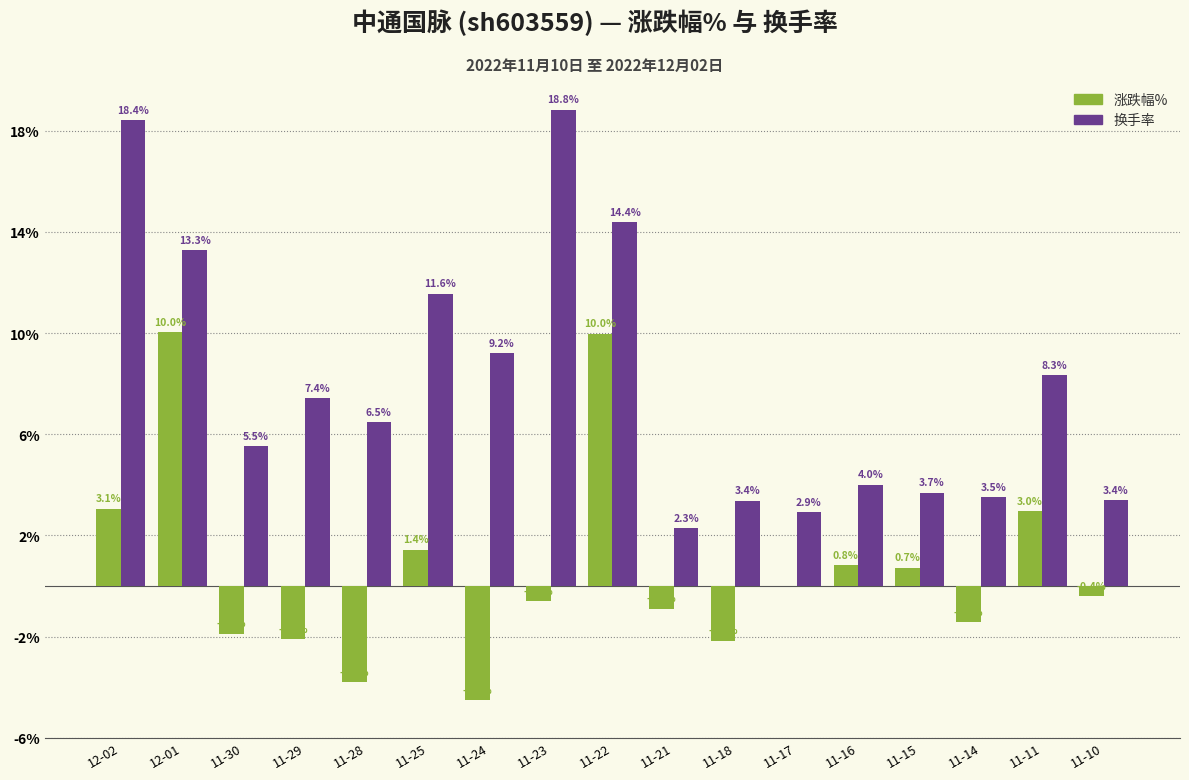

What is the difference between the 换手率 values at 11-18 and 11-28?

3.1